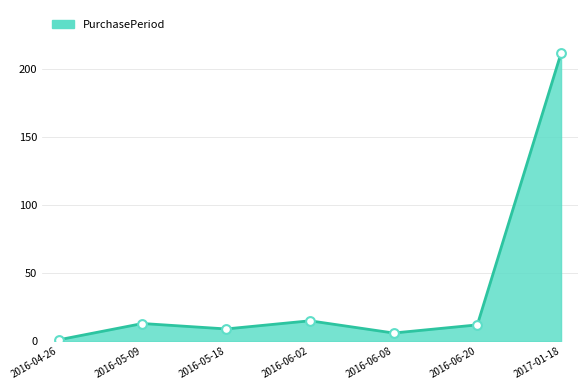

Approximately how many times larger is the value at 2016-05-18 compared to 2016-05-09?

0.7